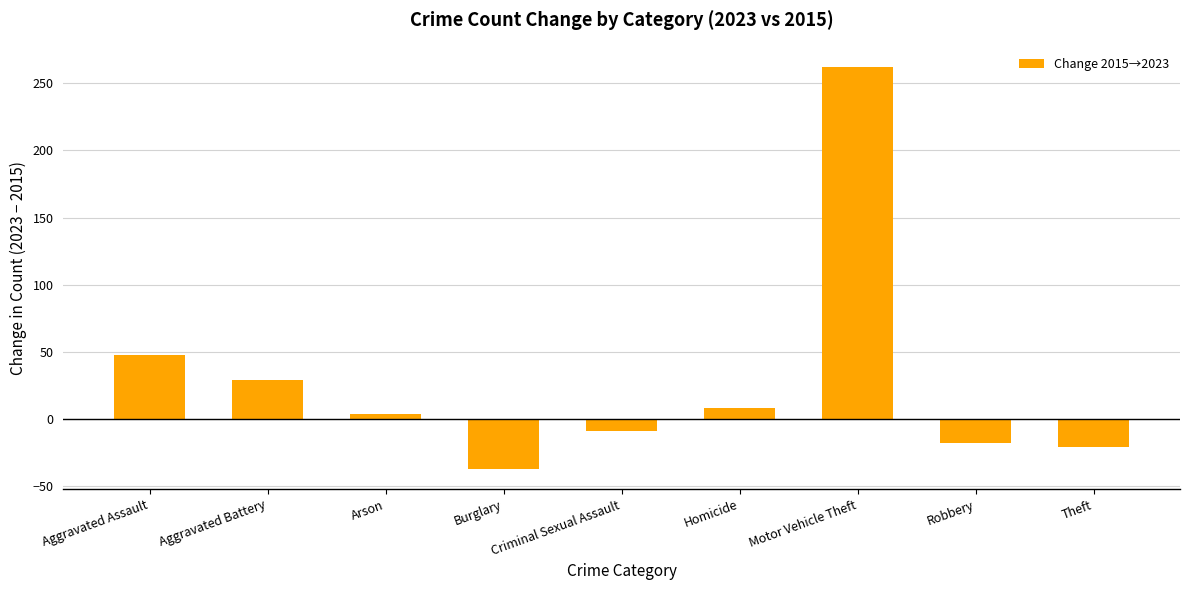

How many values are below zero?

4